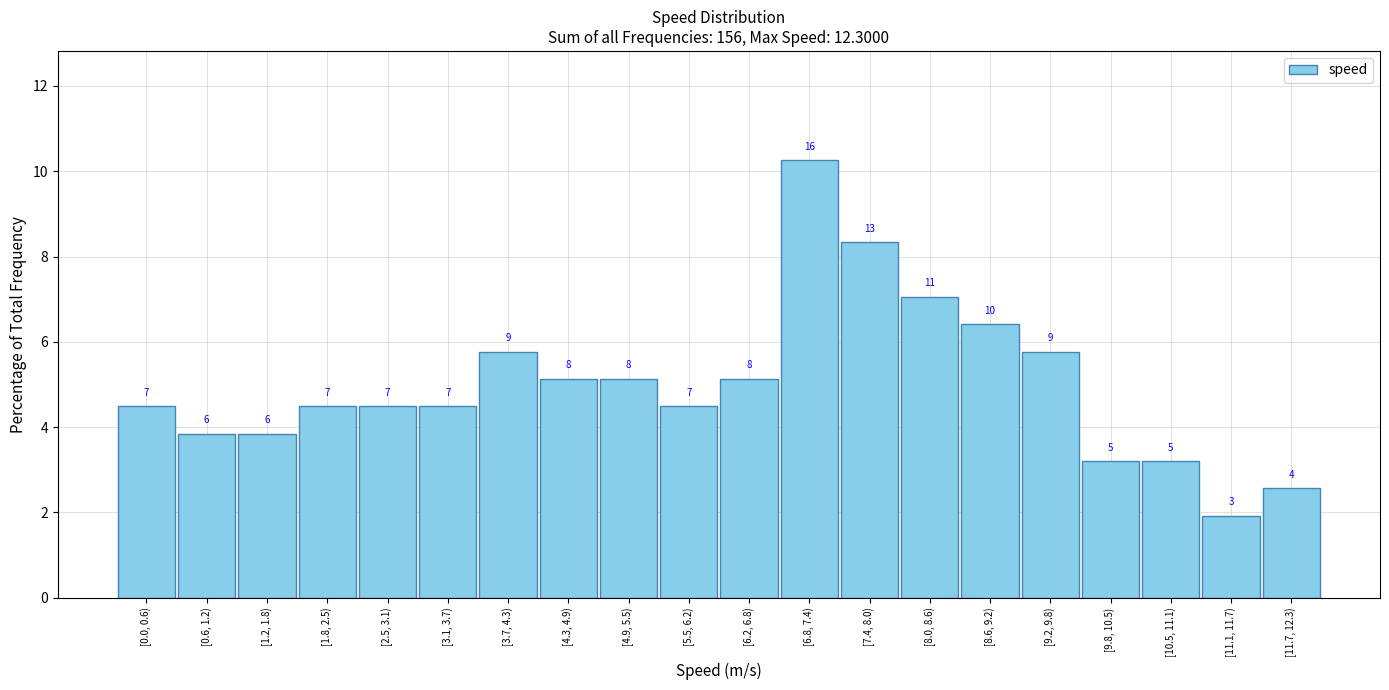

How many bars are there in total?

20